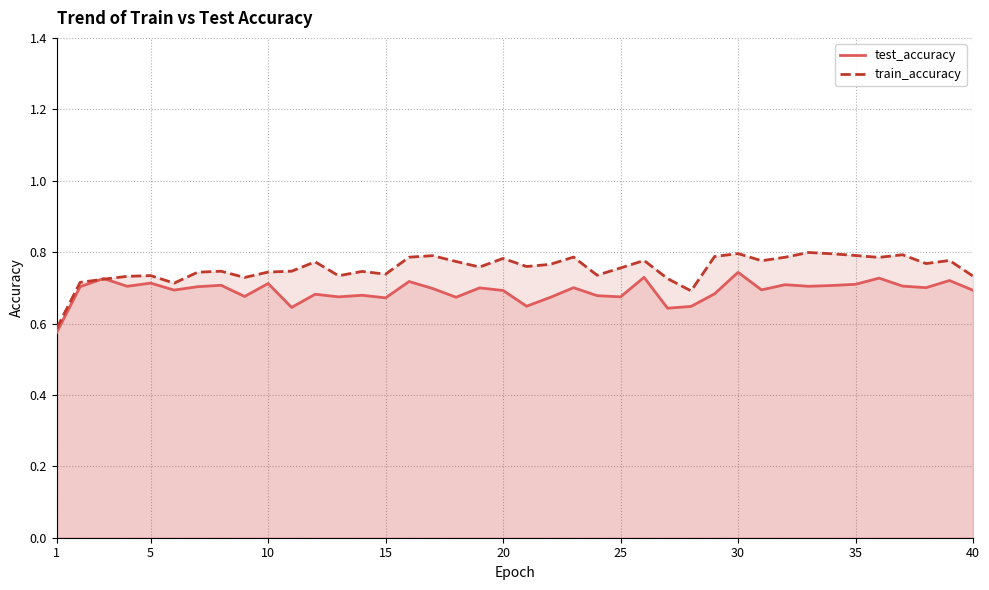

What is the average value of the test_accuracy series?

0.7